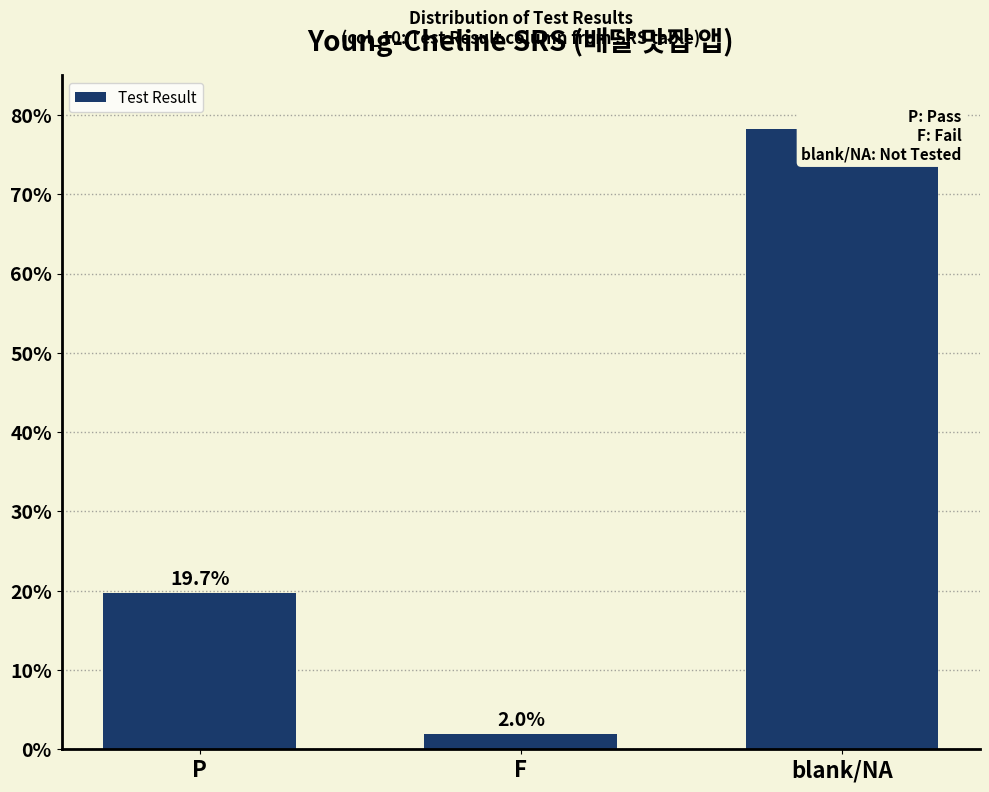

Reading left to right, what are all the values shown in this chart?

P=19.7	F=2.0	blank/NA=78.3